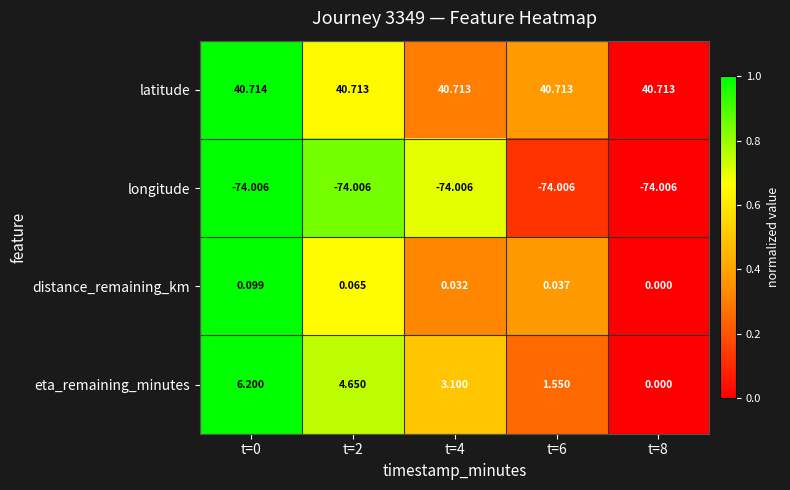

What is the total value across all series at t=4?

-30.2